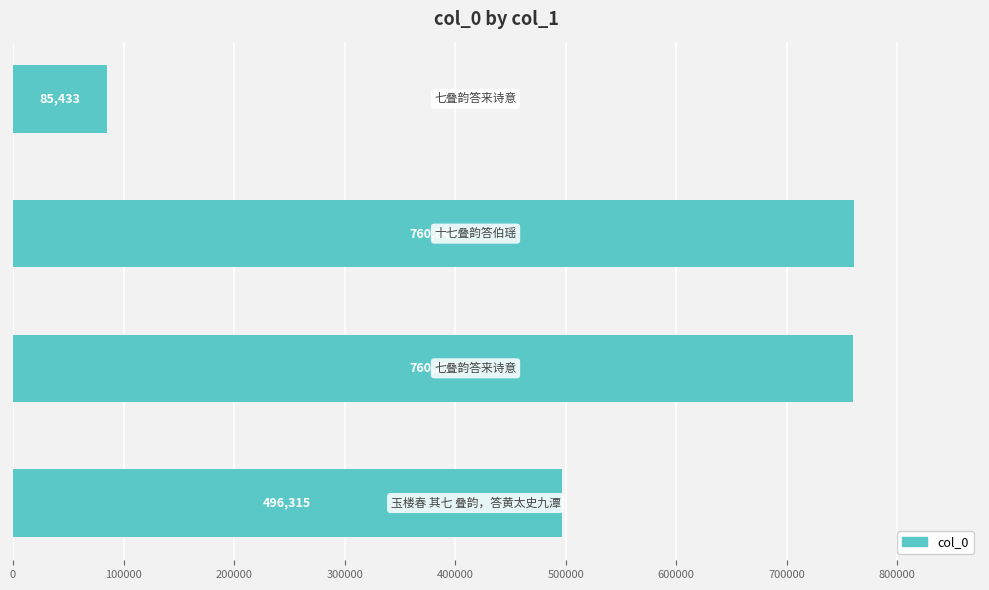

How many values are below 760226?

2